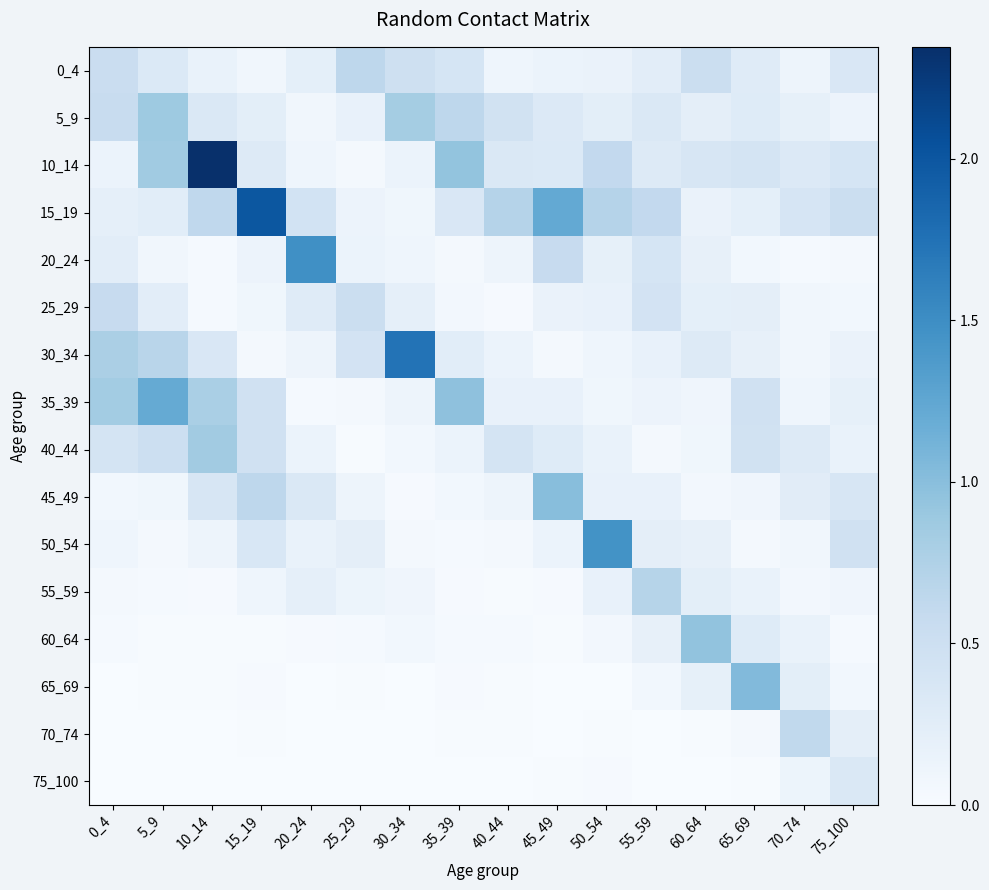

Which series has the widest spread of values?

10_14